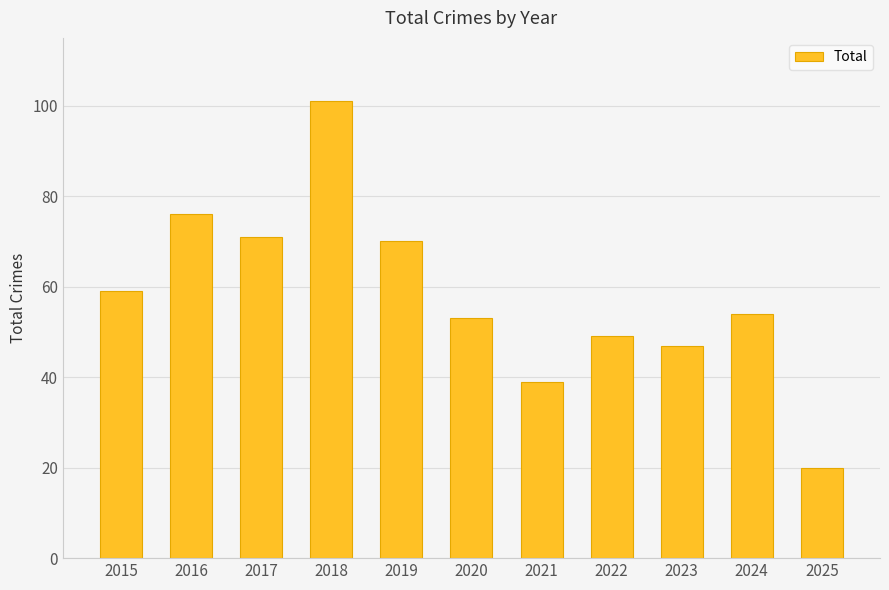

What is the approximate value at 2022?

49